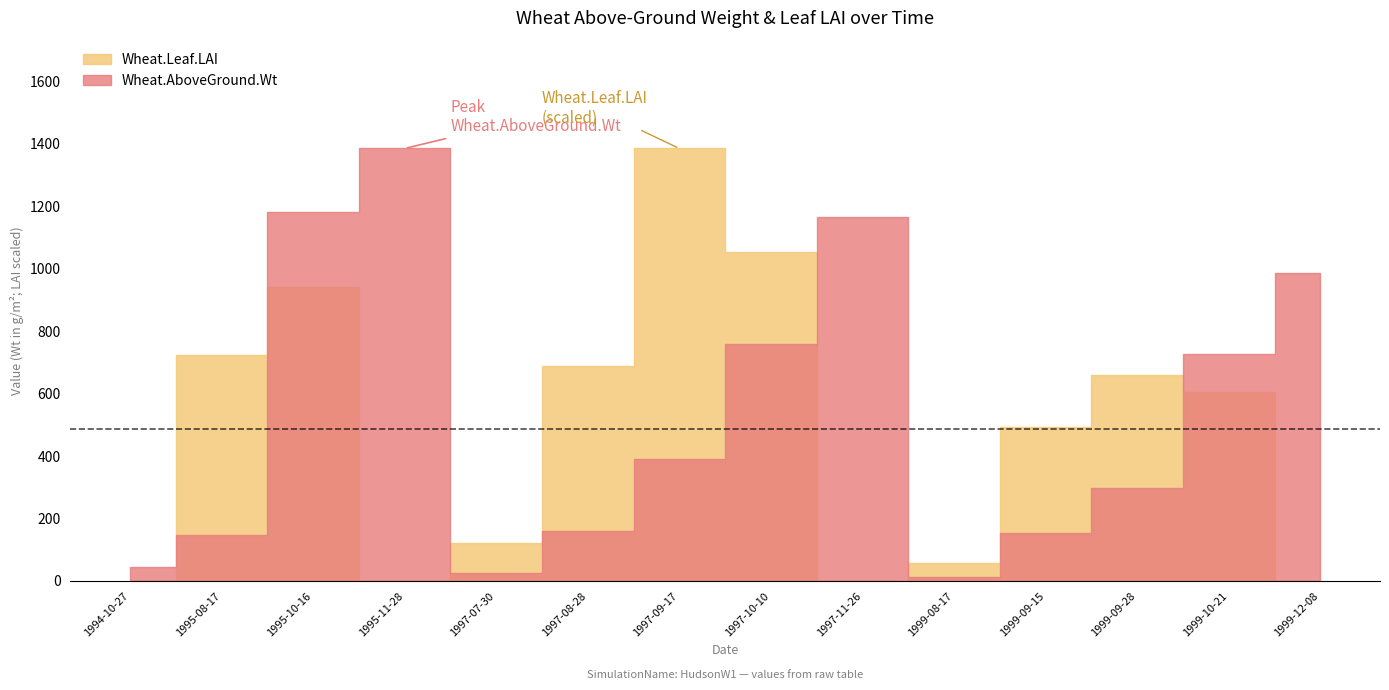

How many interior local peaks does the Wheat.Leaf.LAI series have?

3